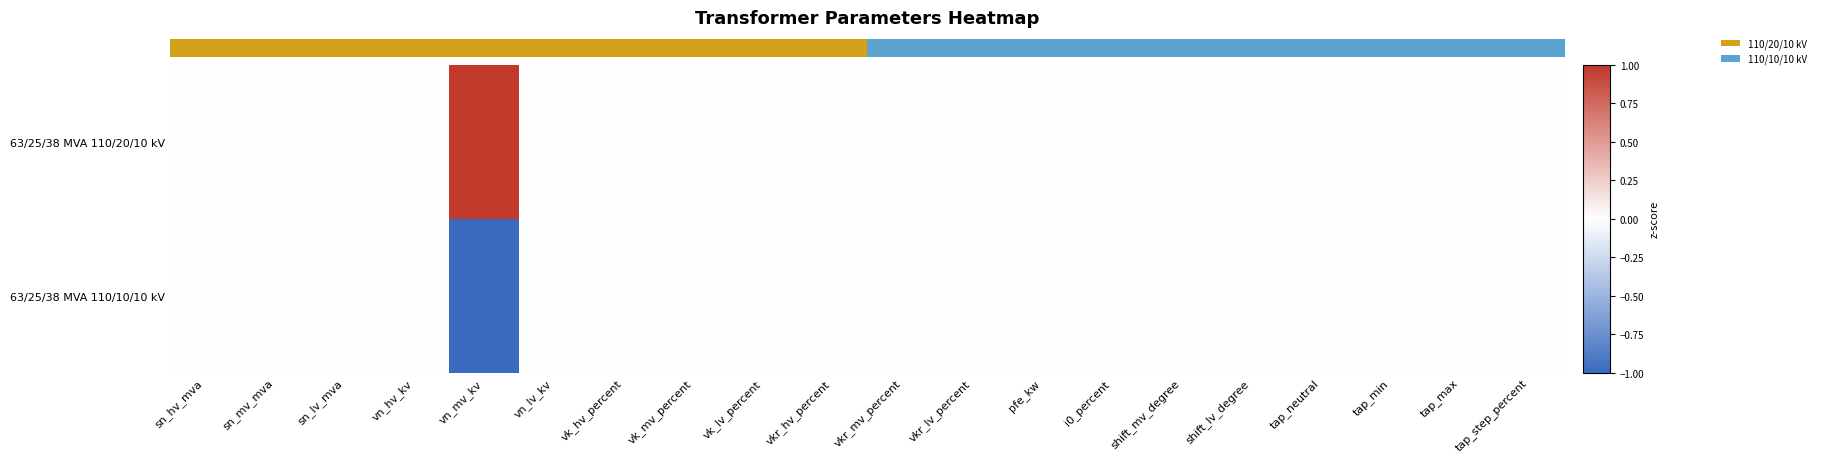

What is the maximum value for 63/25/38 MVA 110/20/10 kV?

1